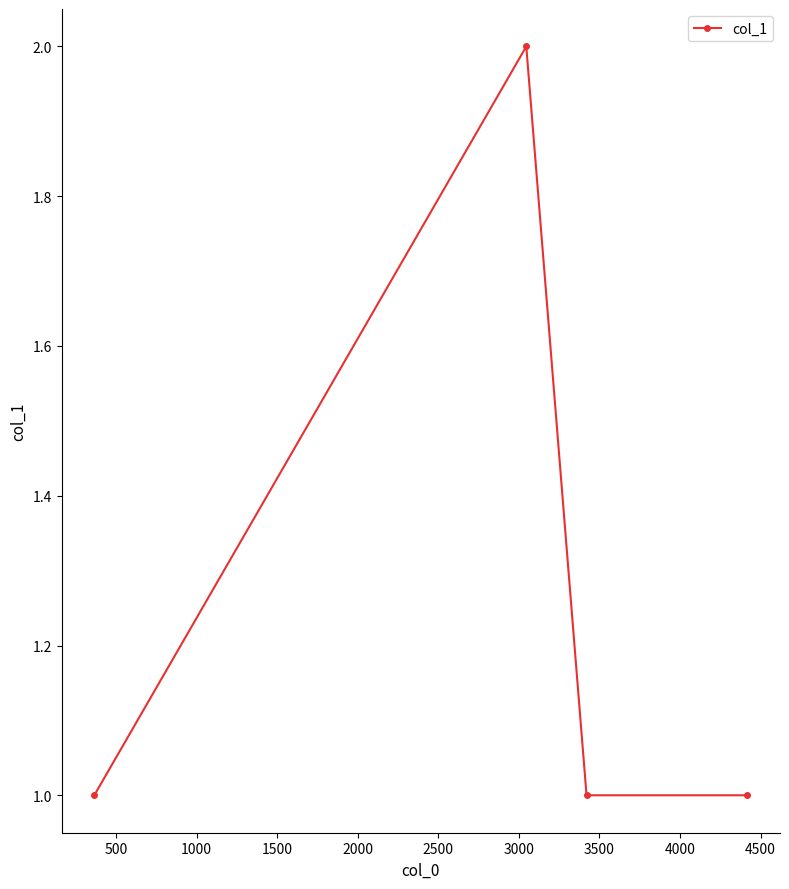

How many points are higher than both their immediate neighbors (excluding endpoints)?

1